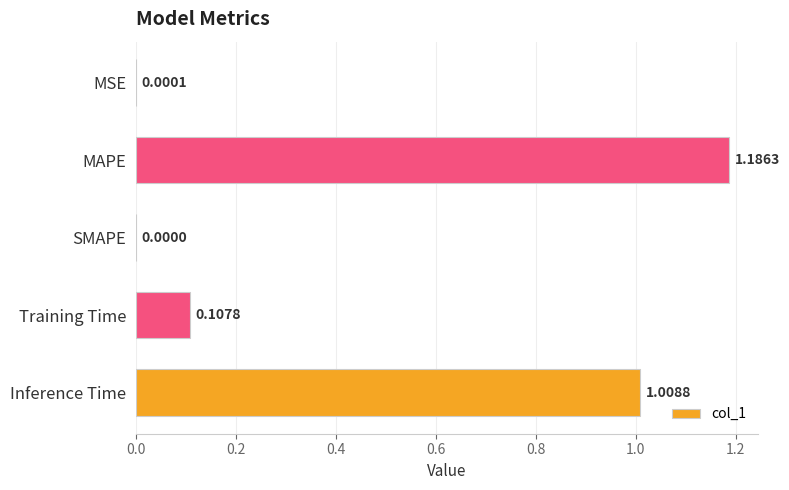

What is the sum of all values?

2.3